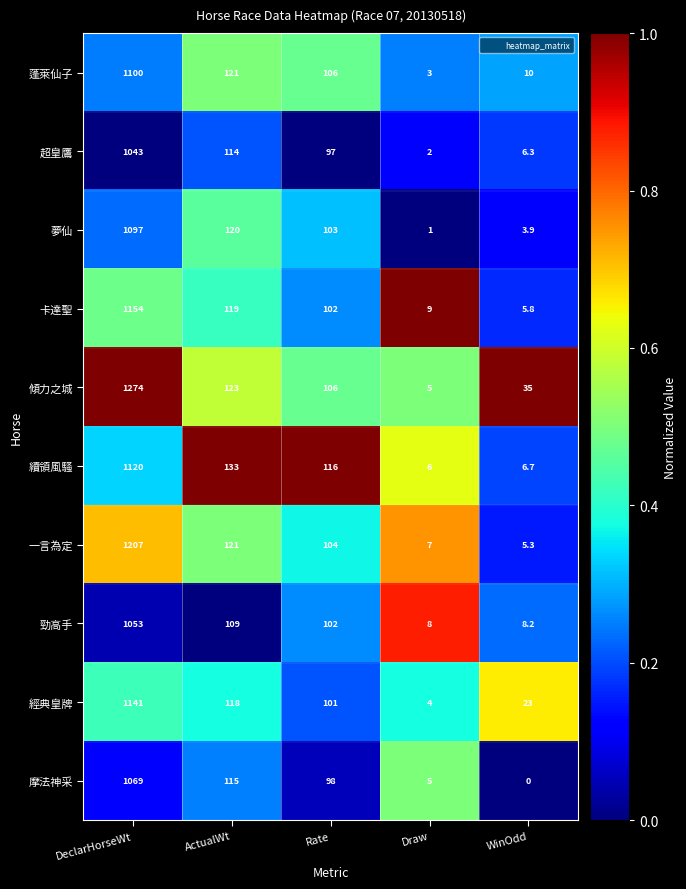

What is the spread (max minus min) of values at WinOdd?

35.0